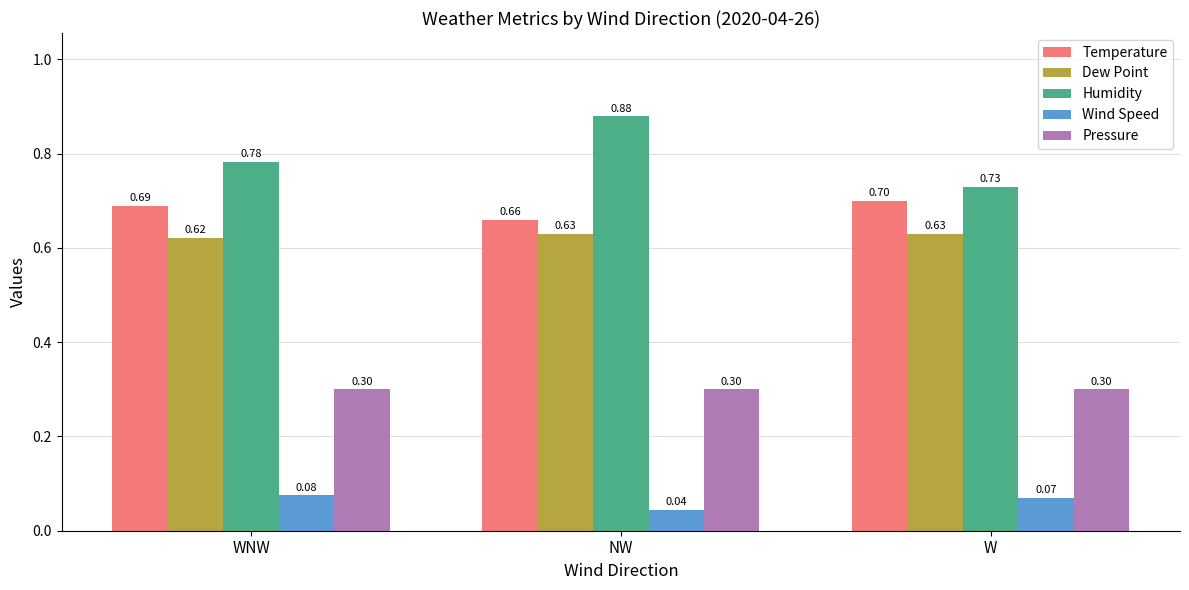

What is the total value across all series at W?

2.4